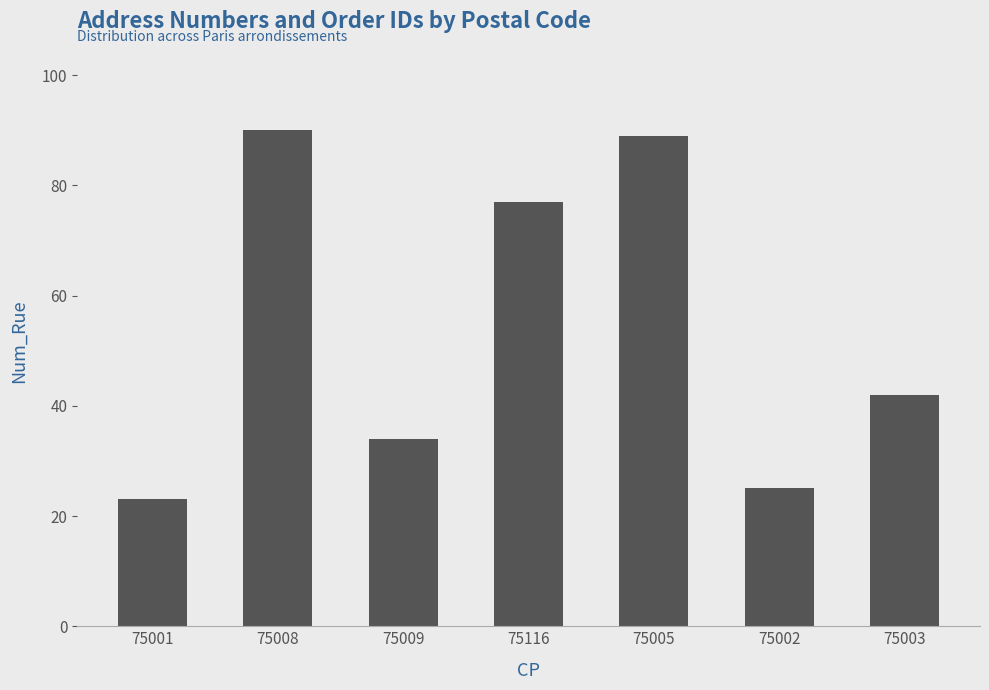

Approximately how many times larger is the value at 75002 compared to 75005?

0.3